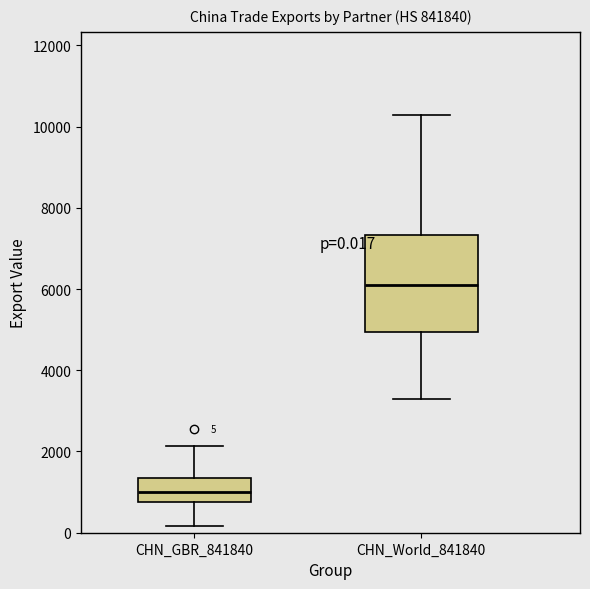

Which box is the tallest, from its lower edge to its upper edge?

CHN_World_841840